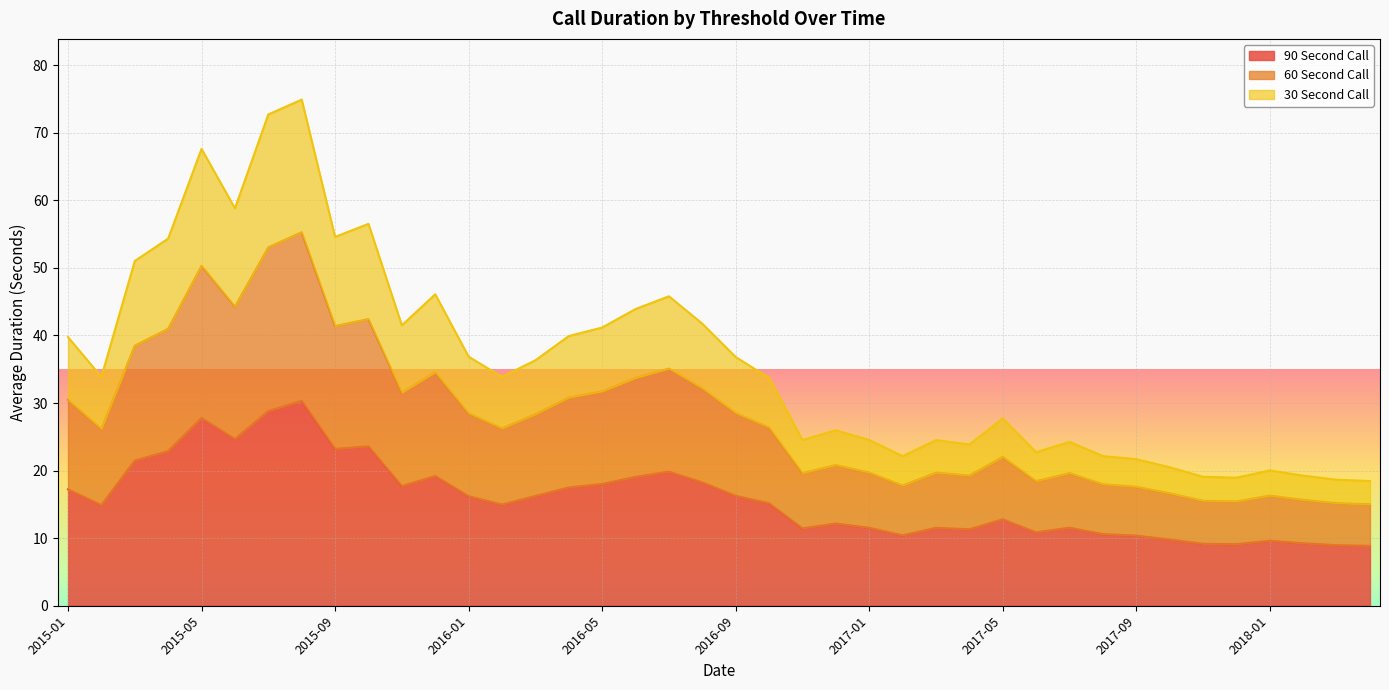

What is the label of the 7th point from the right?

2017-10